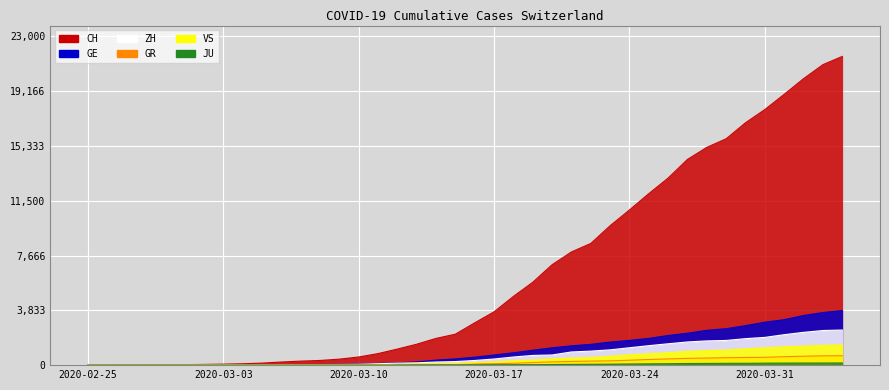

What are all the series names shown in the legend?

CH, GE, ZH, GR, VS, JU